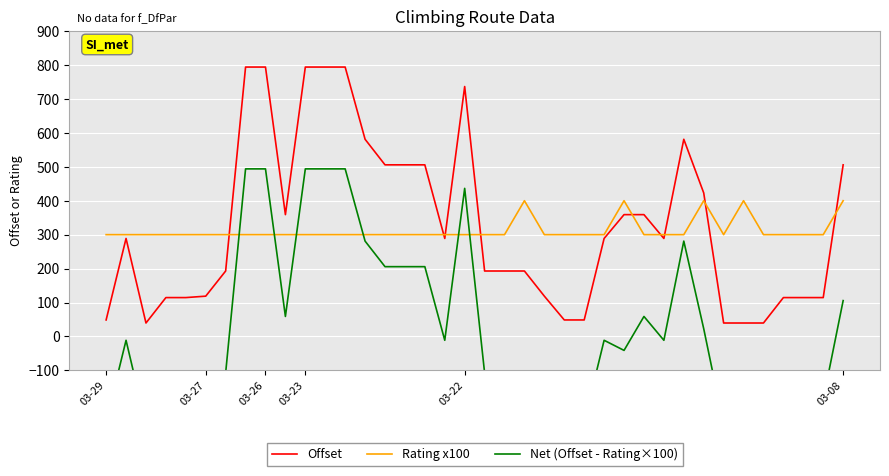

Read the Rating x100 value at 34.

300.0